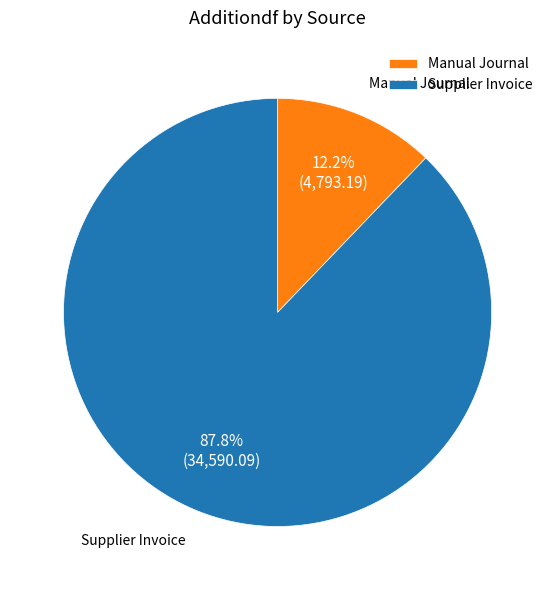

Combined, do Manual Journal and Supplier Invoice account for over 50%?

Yes